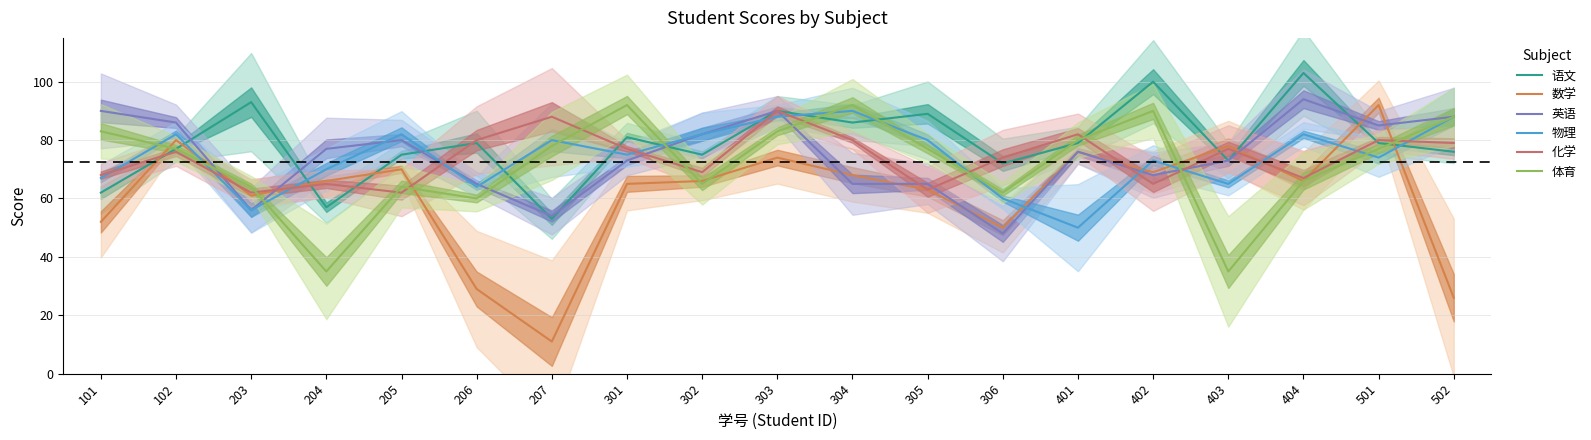

Reading left to right, extract all data points from this chart.

语文: 62	77	93	57	75	79	53	81	75	90	86	89	72	79	100	73	103	79	76
数学: 52	80	61	66	70	29	11	65	66	74	68	63	50	76	69	78	66	92	26
英语: 90	86	56	77	80	65	54	73	82	90	65	65	48	76	68	73	94	85	88
物理: 67	82	56	70	82	64	80	75	82	88	90	80	60	50	73	65	82	74	88
化学: 68	76	62	65	62	80	88	77	69	90	80	63	74	82	65	77	67	80	79
体育: 83	77	64	35	64	60	78	92	65	83	92	77	62	80	90	35	66	77	88